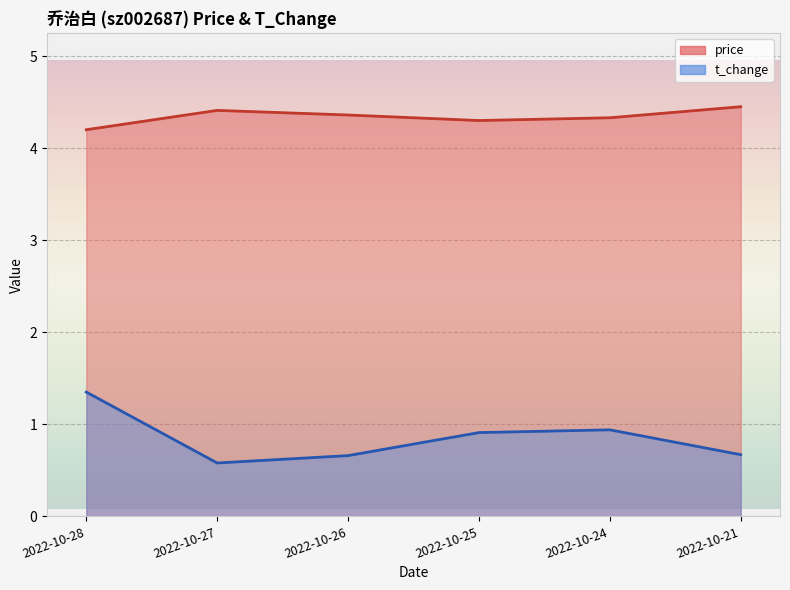

True or false: t_change has a value of 0.7 at 2022-10-26.

True